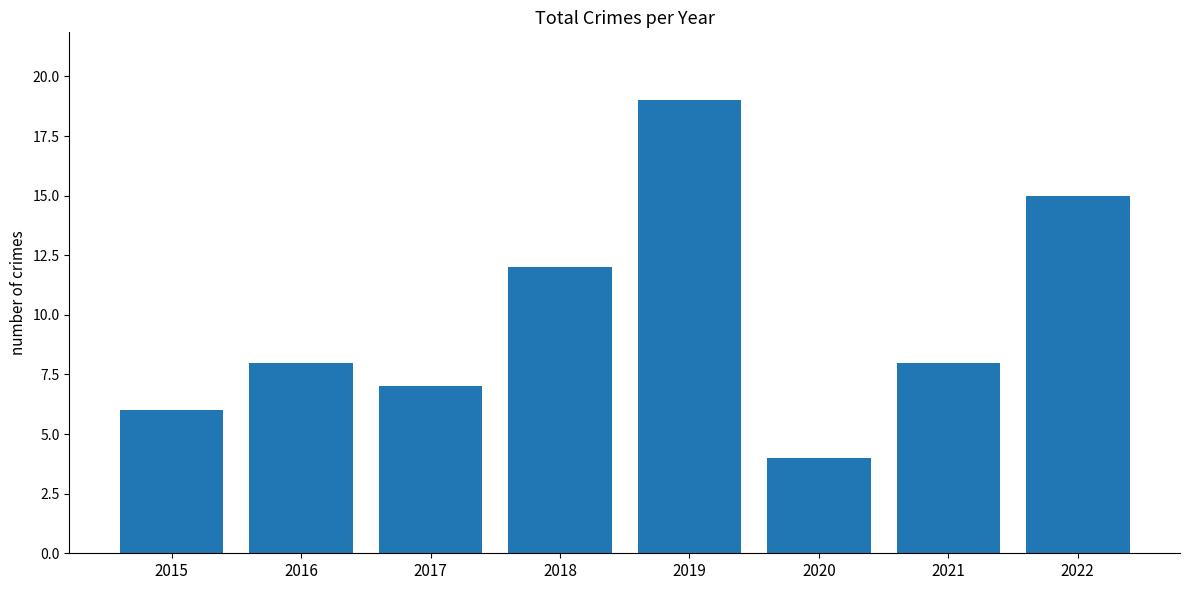

Which label corresponds to the largest value in the chart?

2019